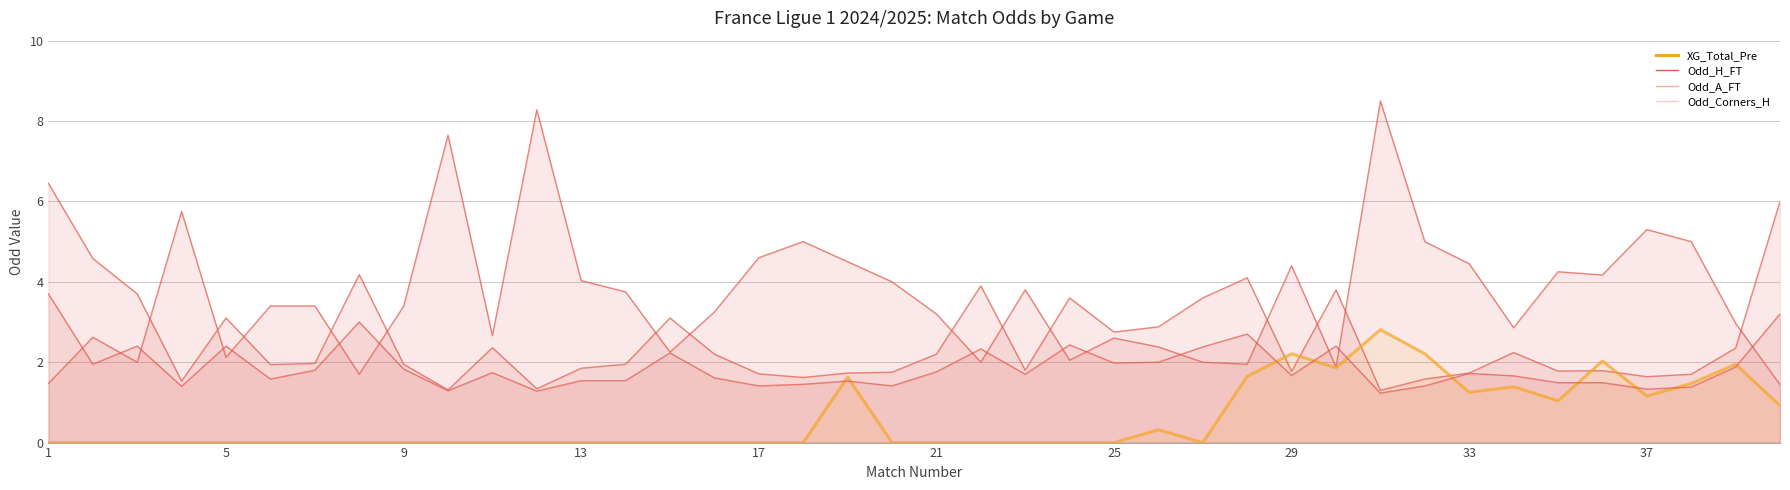

In Odd_H_FT, how many points are higher than both neighbors (excluding endpoints)?

10